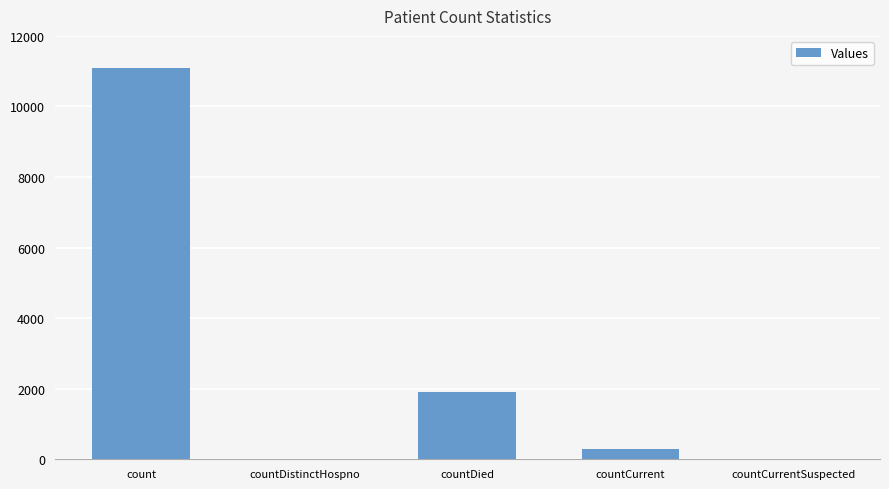

What is the average value?

2657